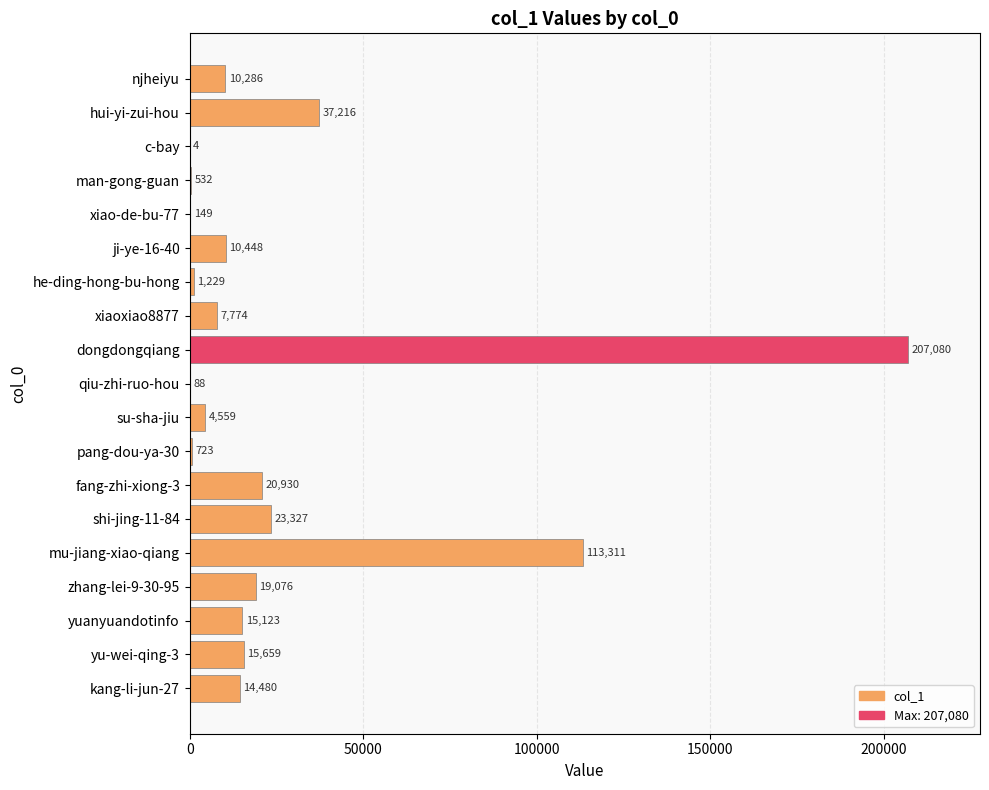

Reading bottom to top, what are all the values shown in this chart?

kang-li-jun-27=14480	yu-wei-qing-3=15659	yuanyuandotinfo=15123	zhang-lei-9-30-95=19076	mu-jiang-xiao-qiang=113311	shi-jing-11-84=23327	fang-zhi-xiong-3=20930	pang-dou-ya-30=723	su-sha-jiu=4559	qiu-zhi-ruo-hou=88	dongdongqiang=207080	xiaoxiao8877=7774	he-ding-hong-bu-hong=1229	ji-ye-16-40=10448	xiao-de-bu-77=149	man-gong-guan=532	c-bay=4	hui-yi-zui-hou=37216	njheiyu=10286